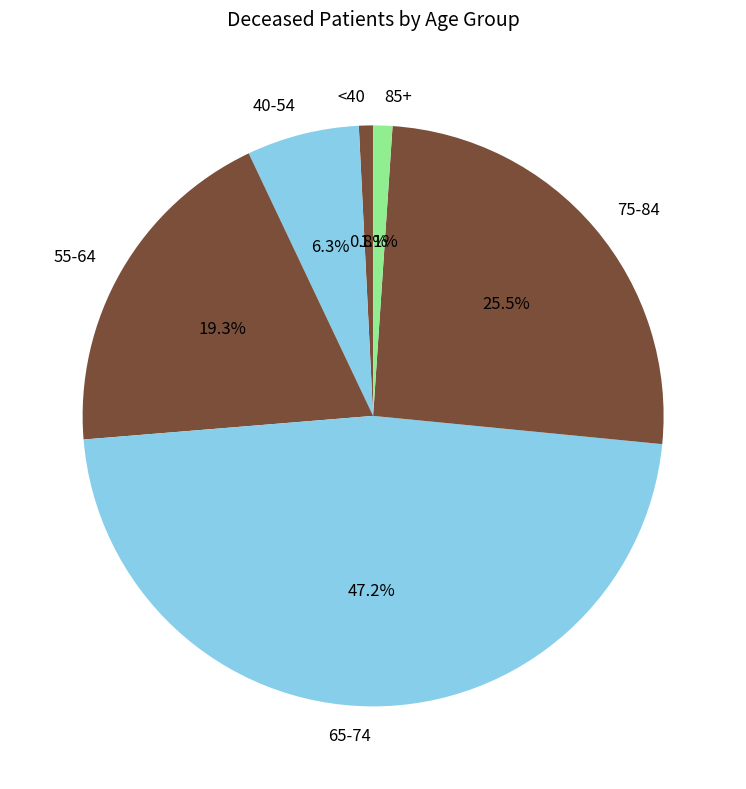

What is the ratio of the value at 65-74 to the value at 40-54?

7.5